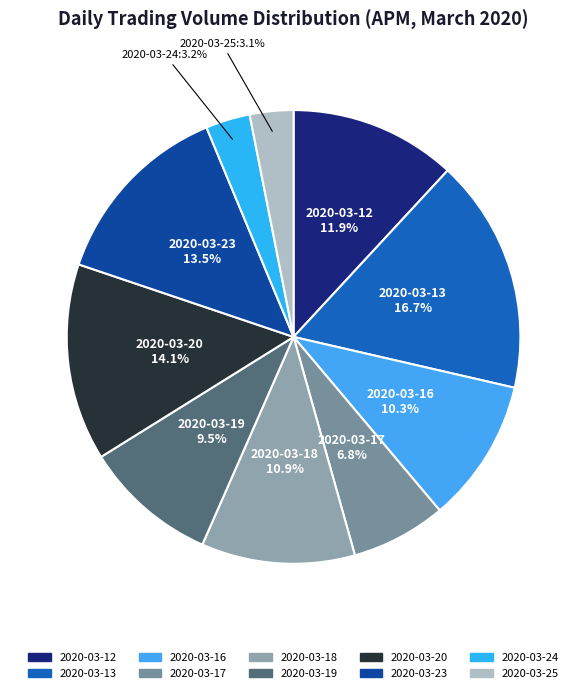

Combined, do 2020-03-16 and 2020-03-13 account for over 50%?

No